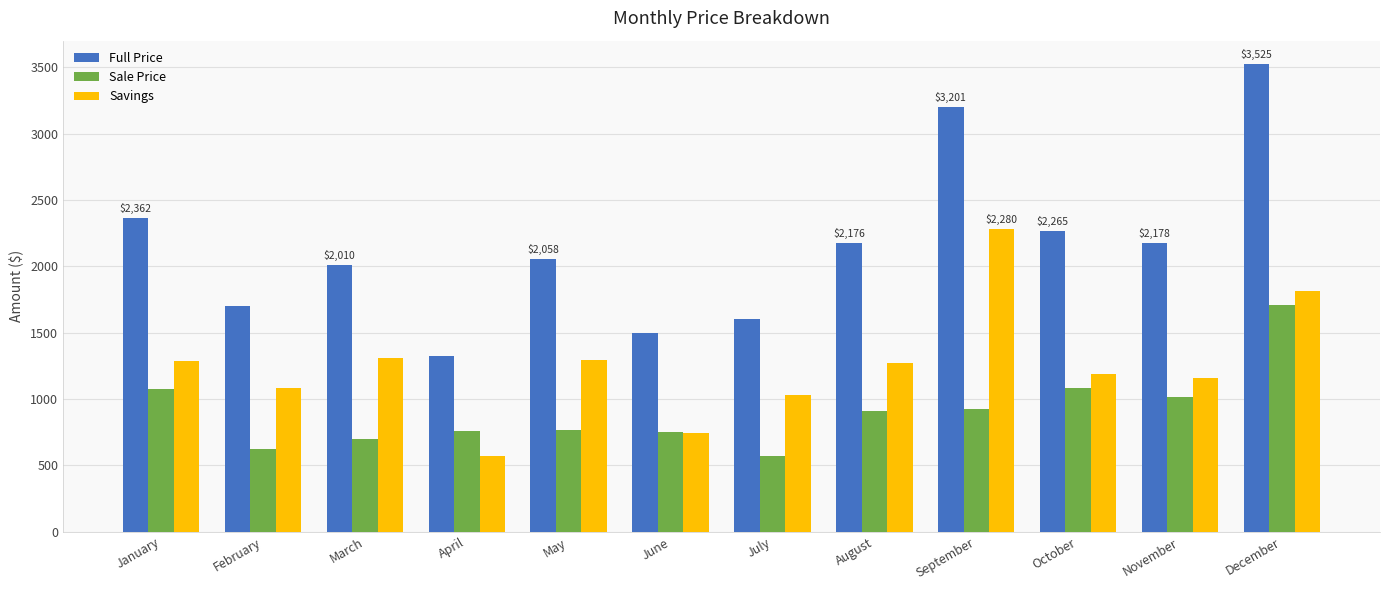

Which category has the lowest value in the Savings series?

April